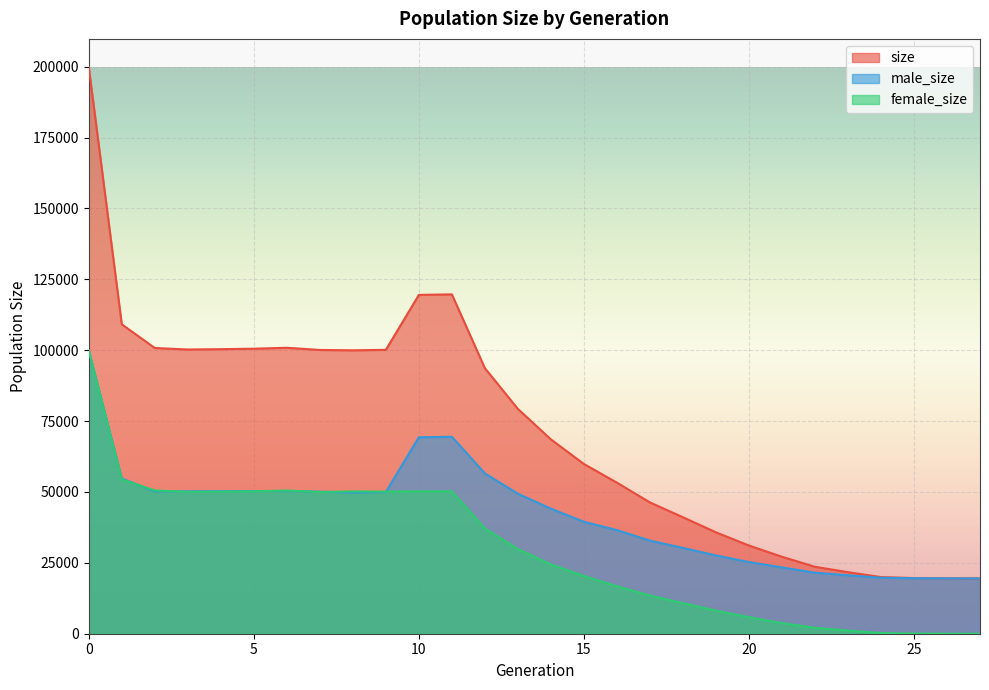

Which series has the largest range (max minus min)?

size